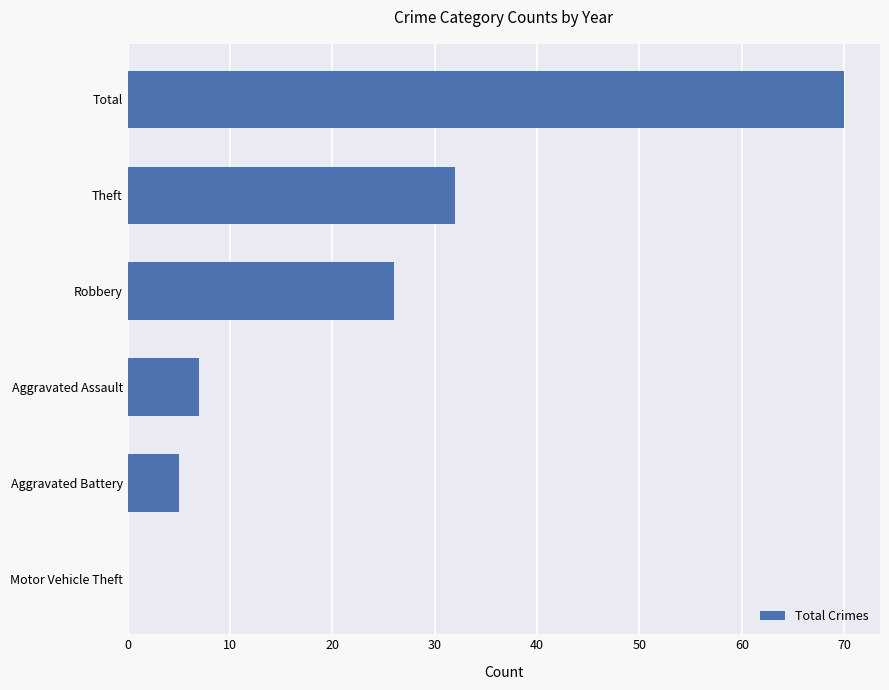

What is the sum of all values?

140